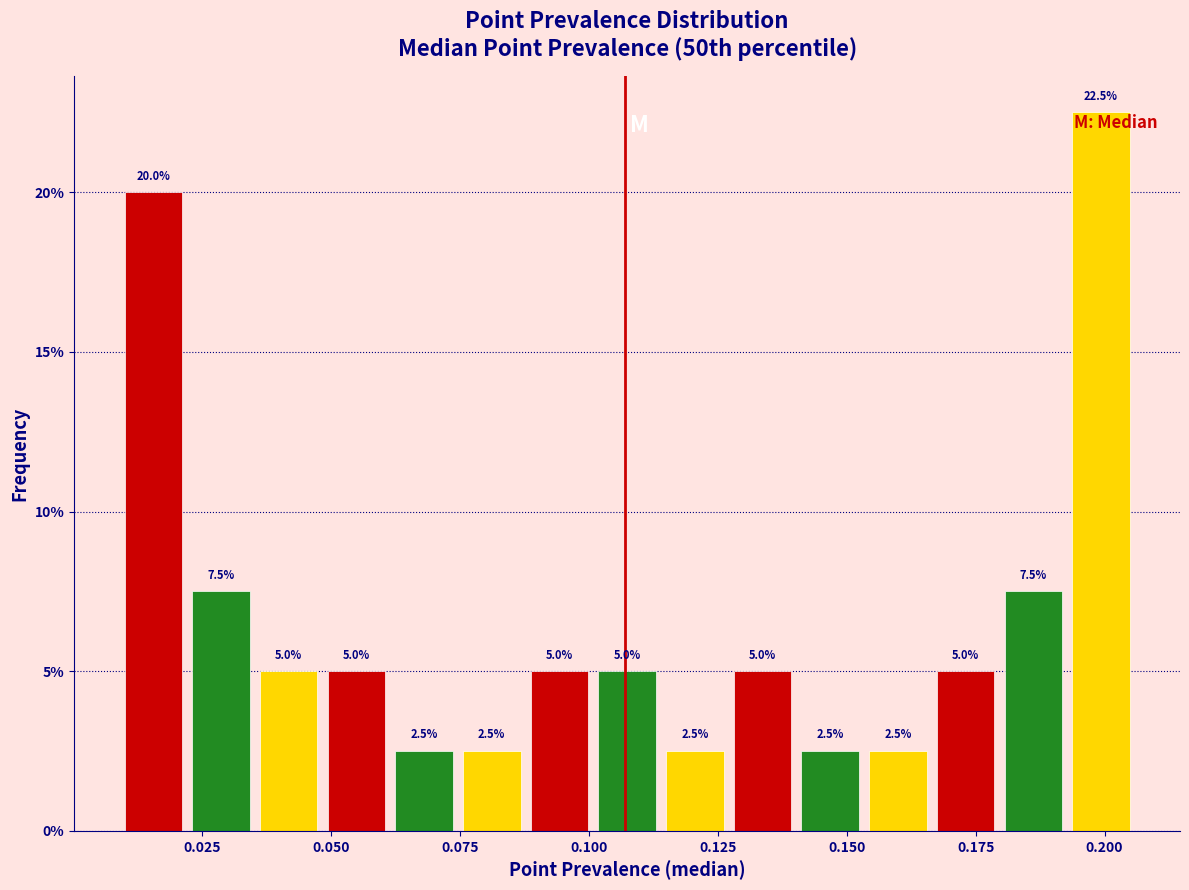

Around what value on the x-axis is the tallest bar? Give the approximate position of its centre, as read against the axis.

0.200